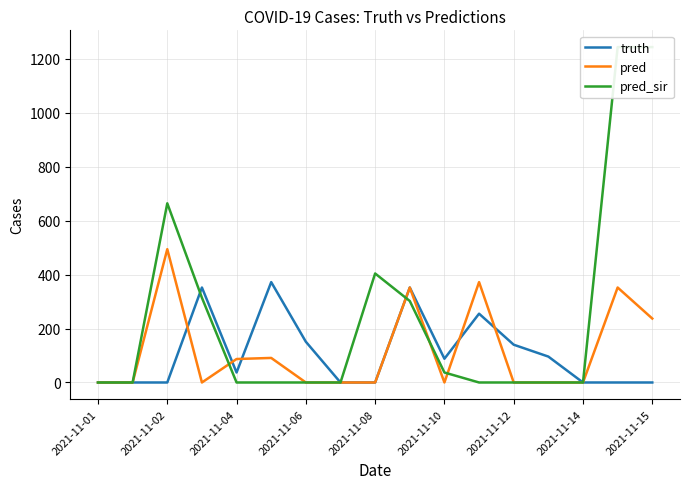

What is the maximum value for pred?

494